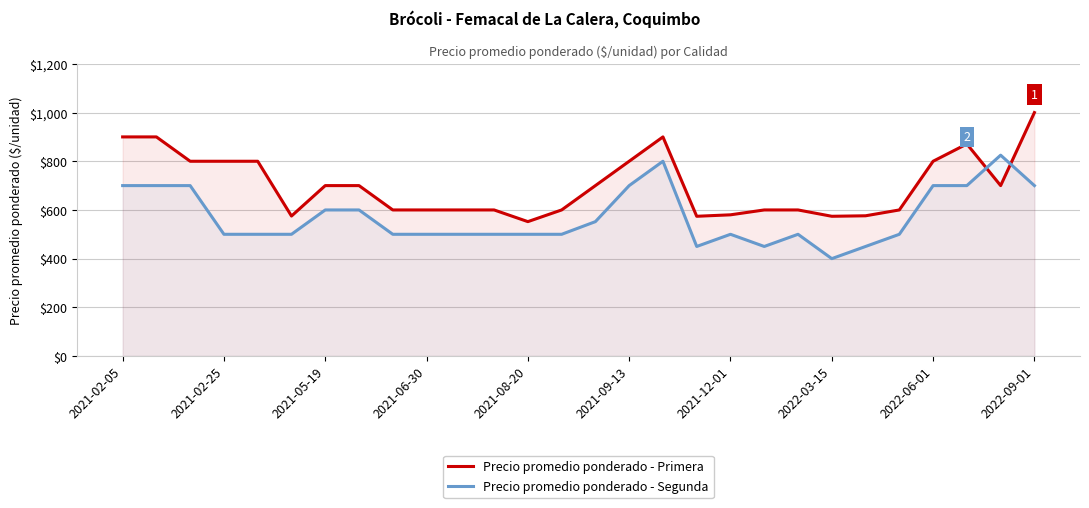

Between 2021-02-05 and 2022-09-01, which series saw the biggest shift?

Precio promedio ponderado - Primera